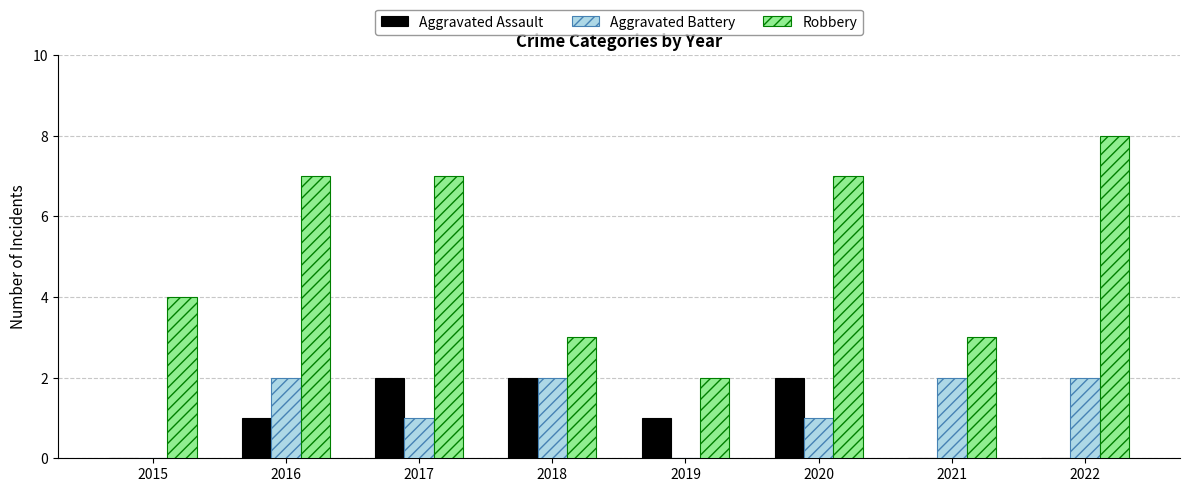

Reading left to right, list all the values displayed in this chart.

Aggravated Assault: 0	1	2	2	1	2	0	0
Aggravated Battery: 0	2	1	2	0	1	2	2
Robbery: 4	7	7	3	2	7	3	8